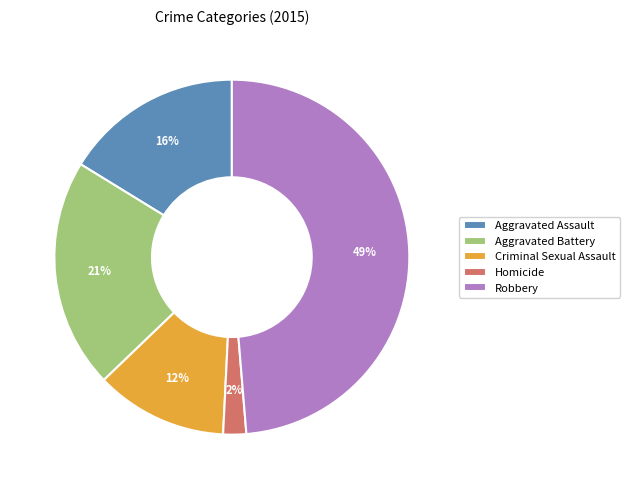

True or false: Homicide accounts for 2% of the total.

True